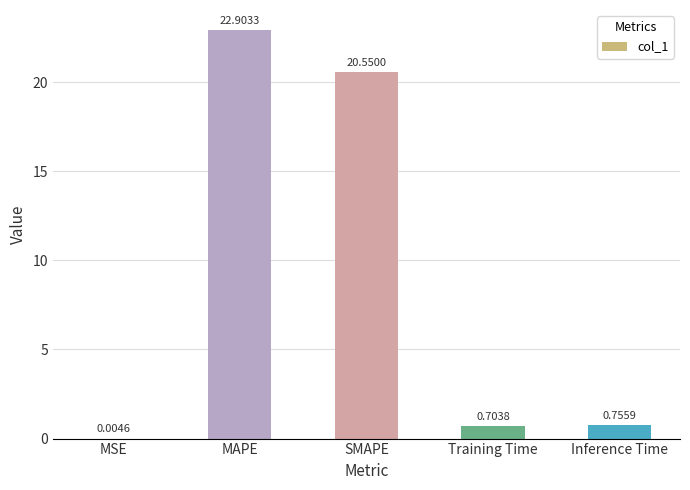

Does the chart contain stacked bars?

No